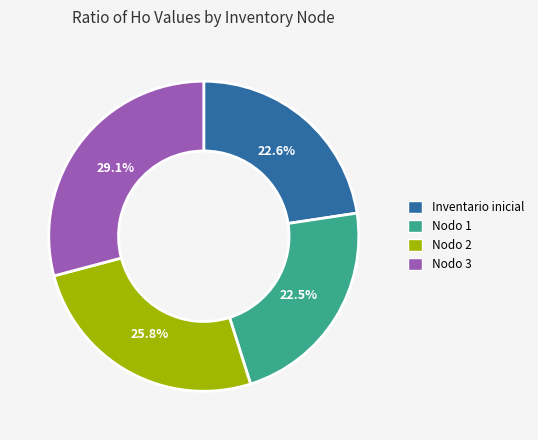

To the nearest percent, what is the average slice percentage?

25%